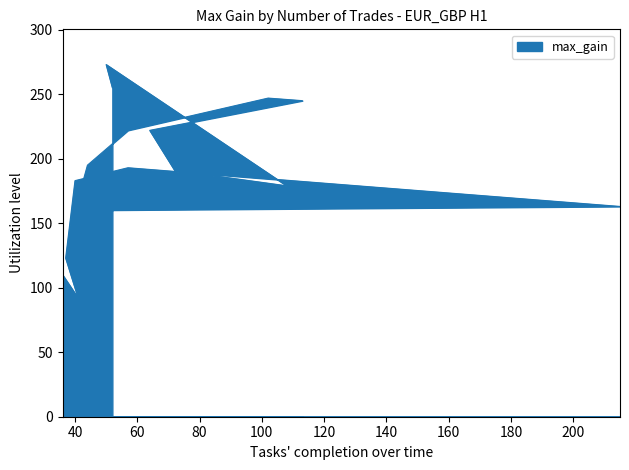

Is it true that the value at 64 is 222?

True